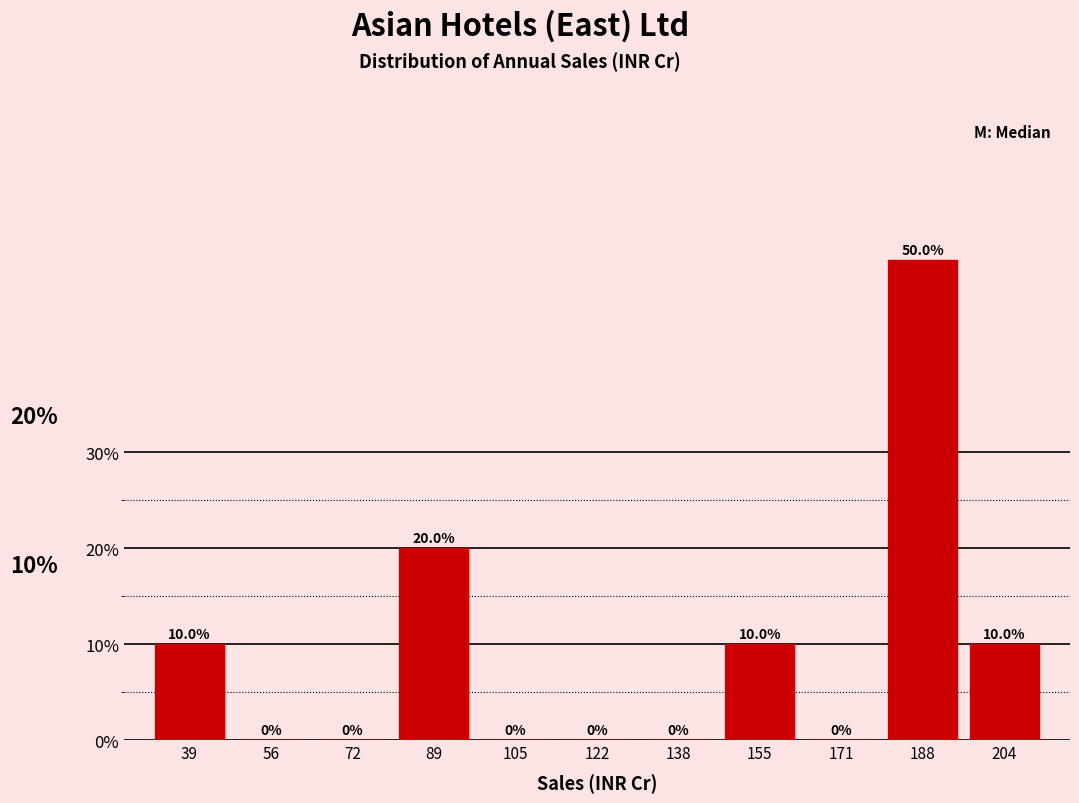

What is the height of the bar covering 80 to 98 on the x-axis? The bar edges are not printed on the chart, so give them approximately, as read against the axis.

20.0